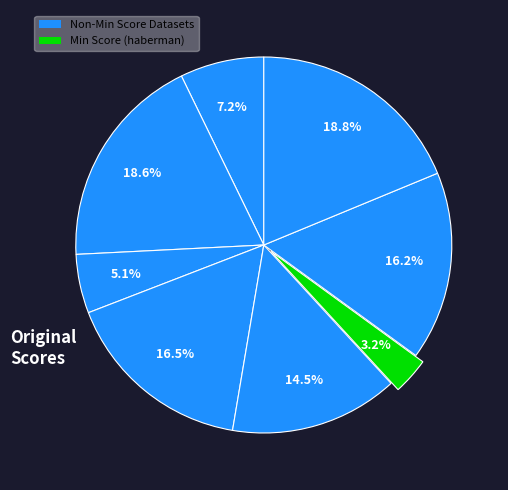

How many slices are in this pie chart?

8